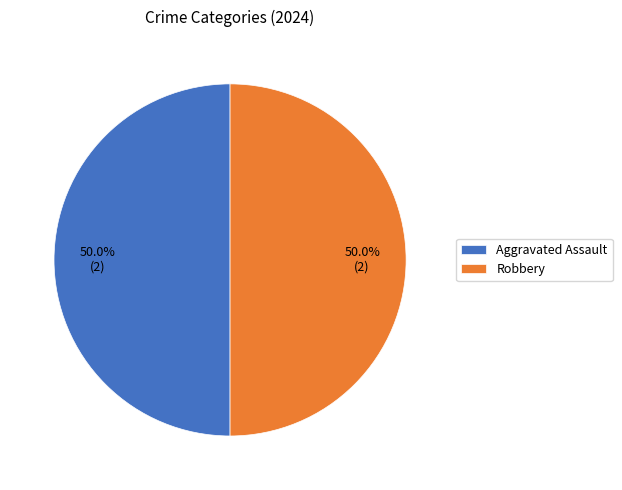

What percentage is NOT represented by Robbery?

50.0%